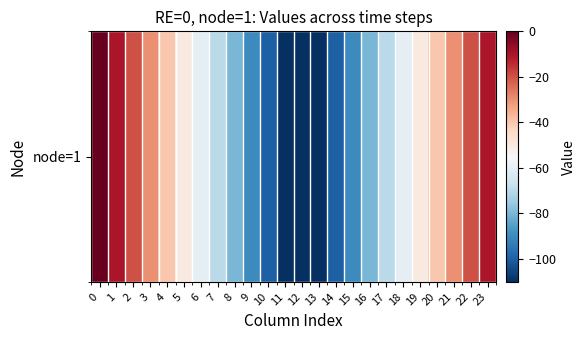

What is the sum of all values?

-1430